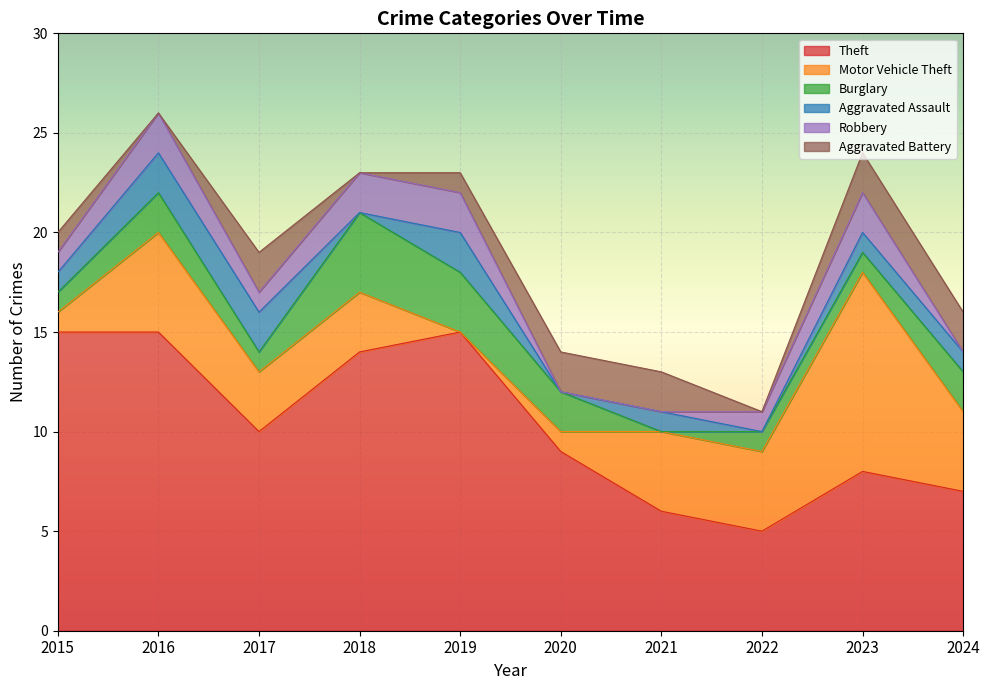

How many distinct data groups are displayed?

6